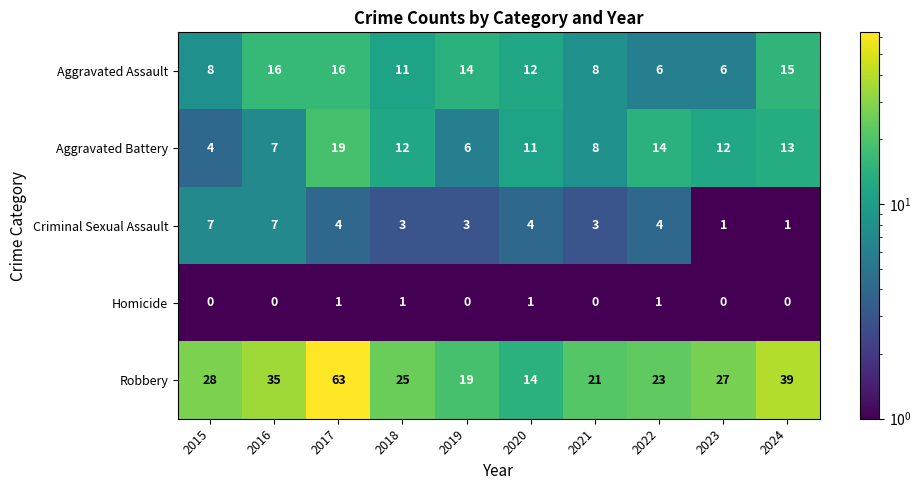

What is the minimum value shown in the chart?

0